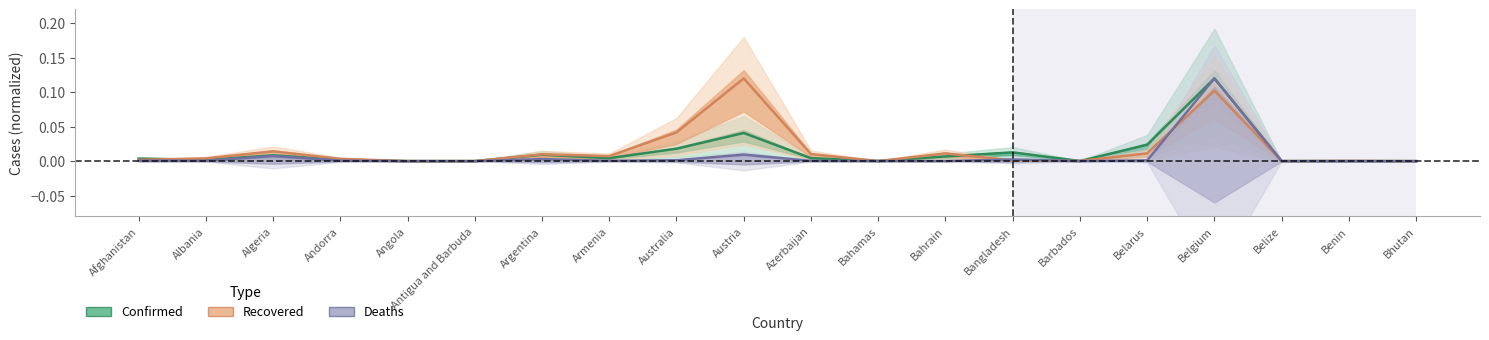

What is the difference between the maximum and second lowest values in the Recovered series?

0.1